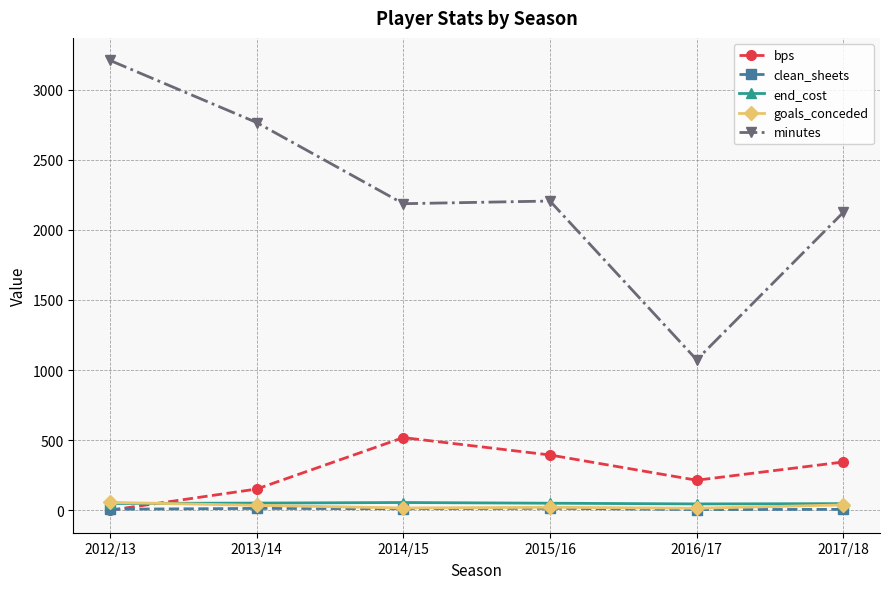

Which series has the largest range (max minus min)?

minutes